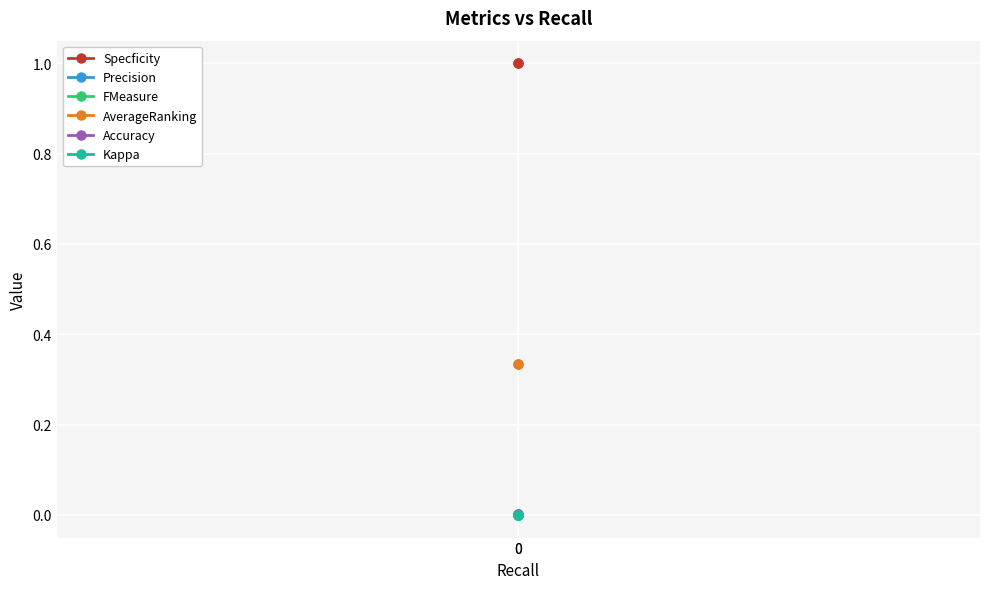

How many lines are shown in the chart?

6